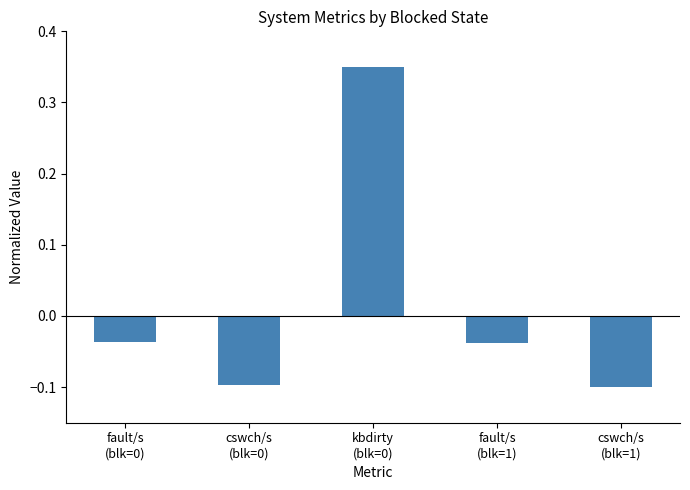

How many values are below zero?

4